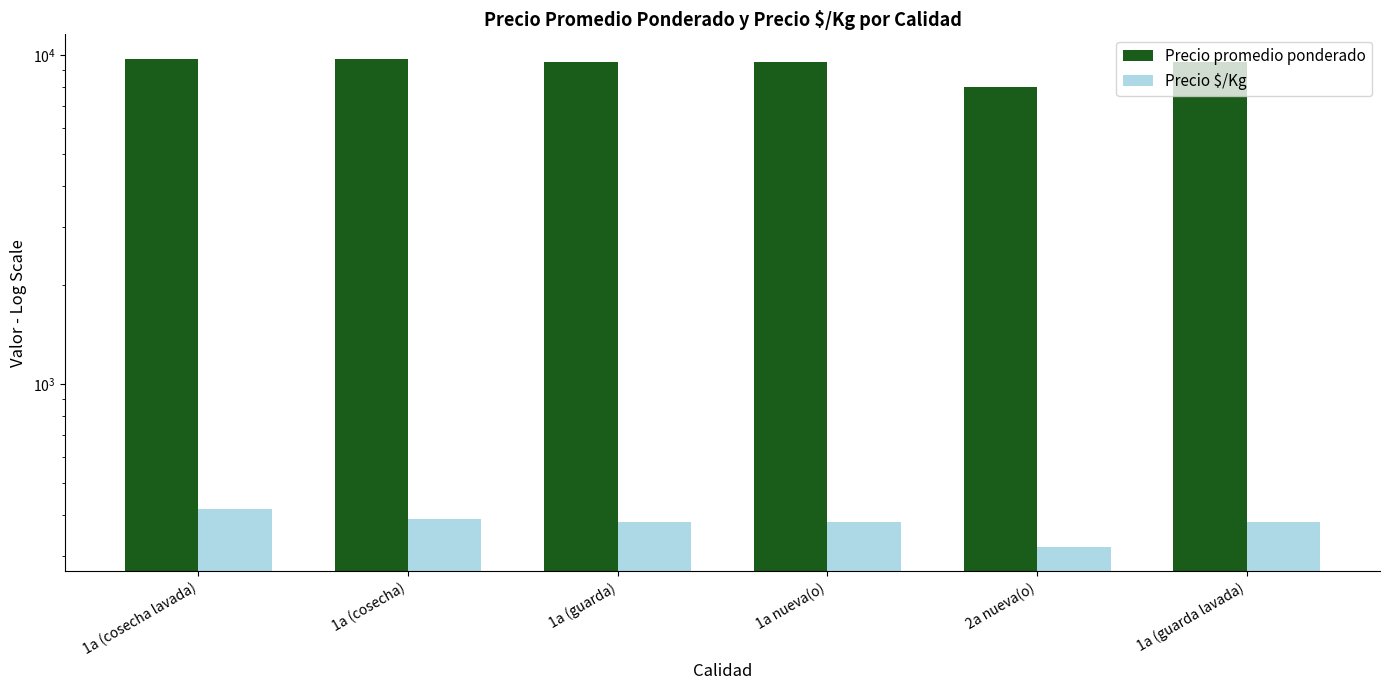

Rank the series by their maximum value, from highest to lowest.

Precio promedio ponderado, Precio $/Kg